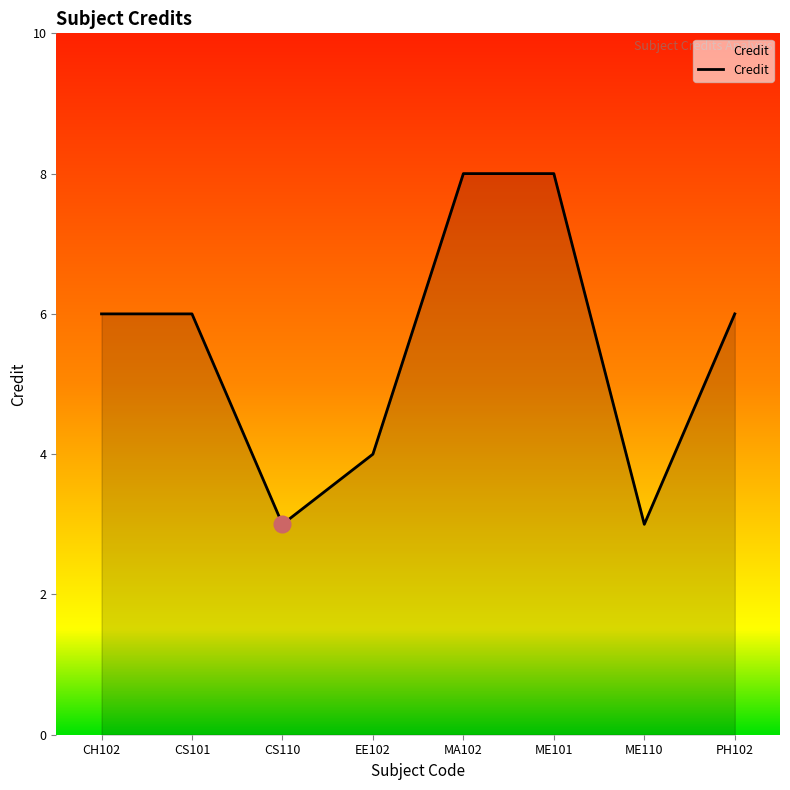

At which category does the data reach its first local valley?

CS110